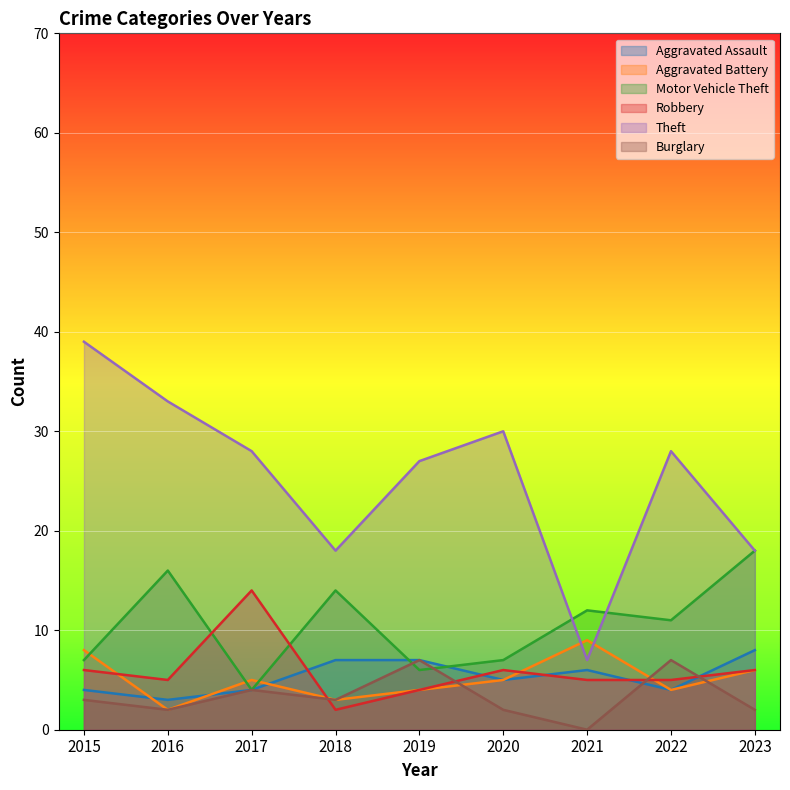

What is the difference between the maximum and second lowest values in the Burglary series?

5